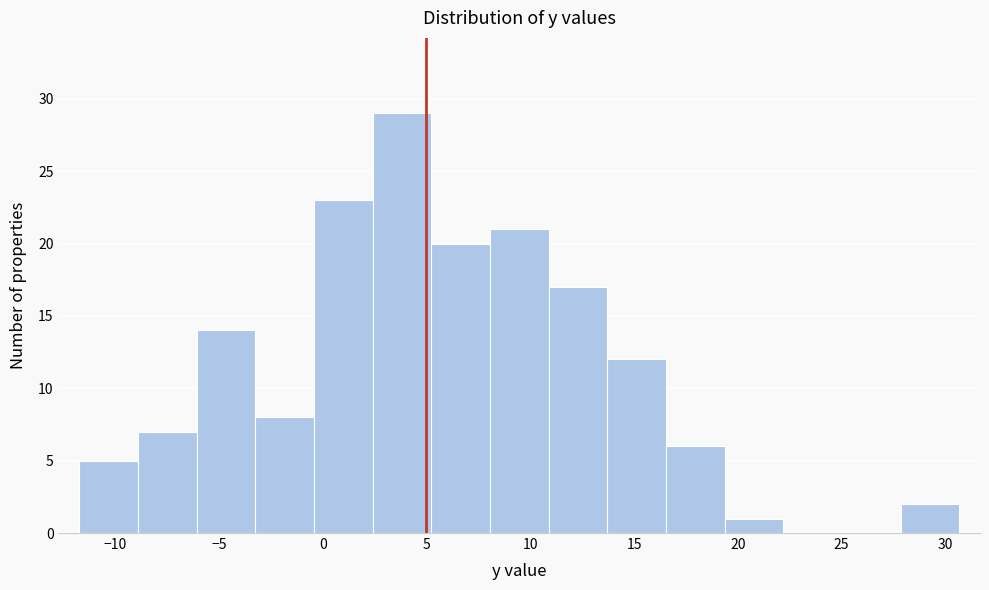

Over which range of the x-axis is the bar tallest?

2.5 to 5.0